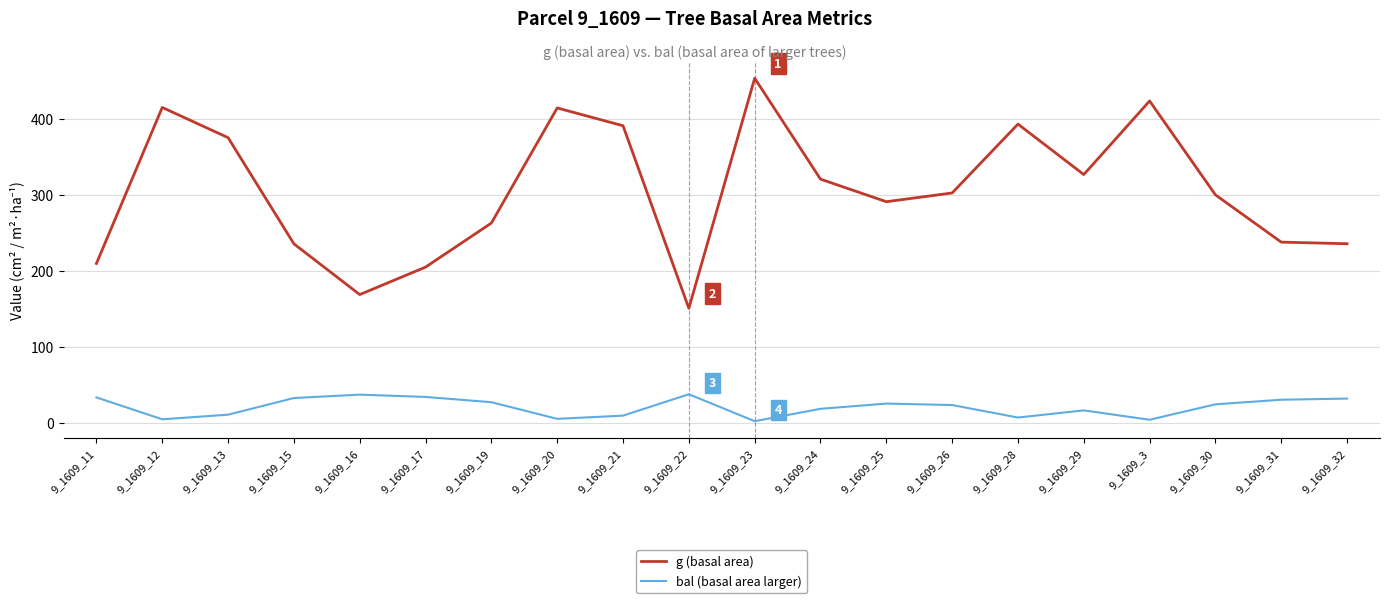

True or false: g (basal area) and bal (basal area larger) cross at least once.

False